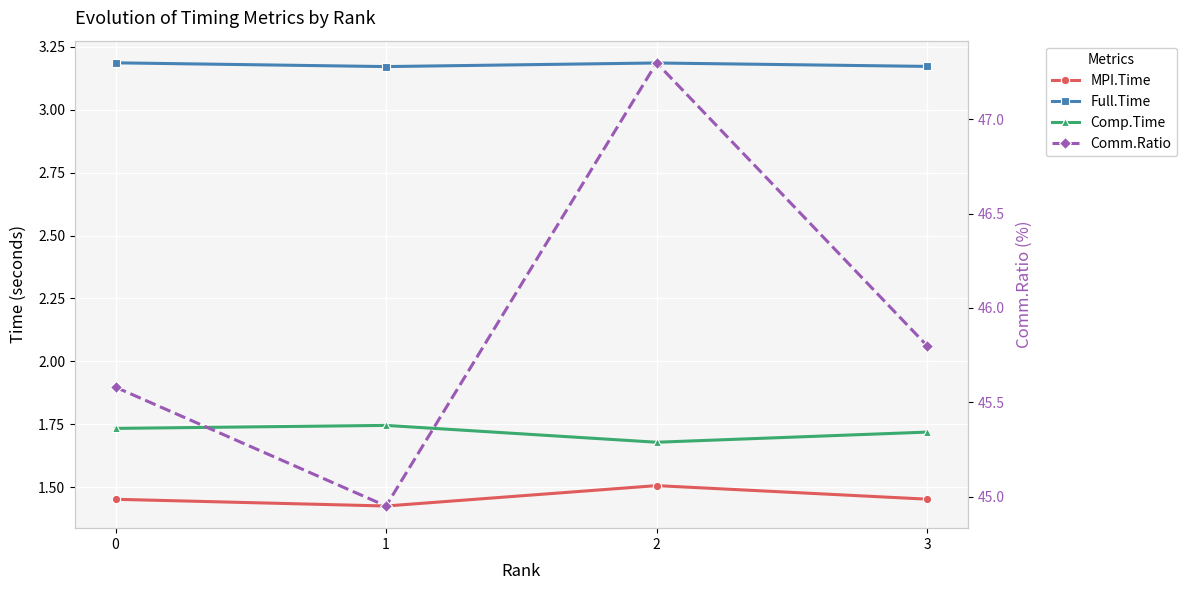

In MPI.Time, how many points are lower than both neighbors (excluding endpoints)?

1